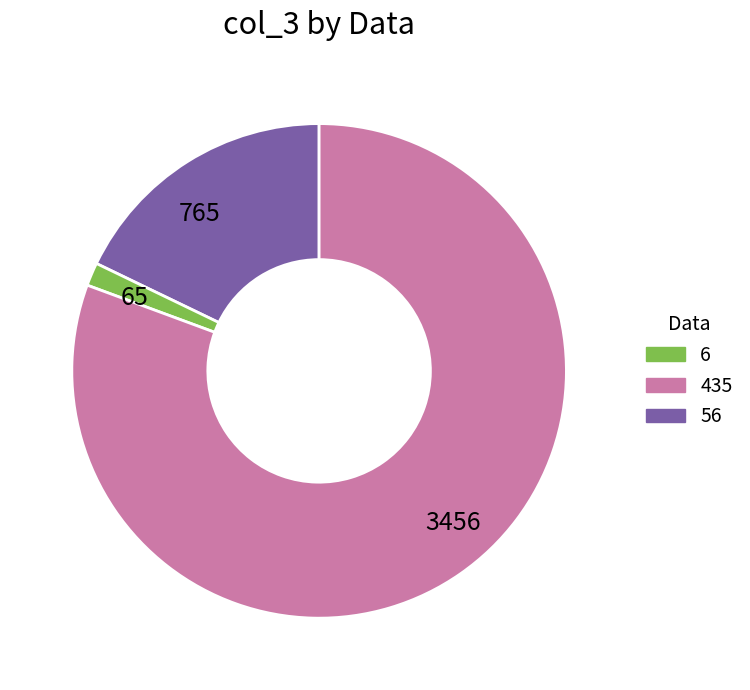

Which category has the biggest portion of the pie?

3456